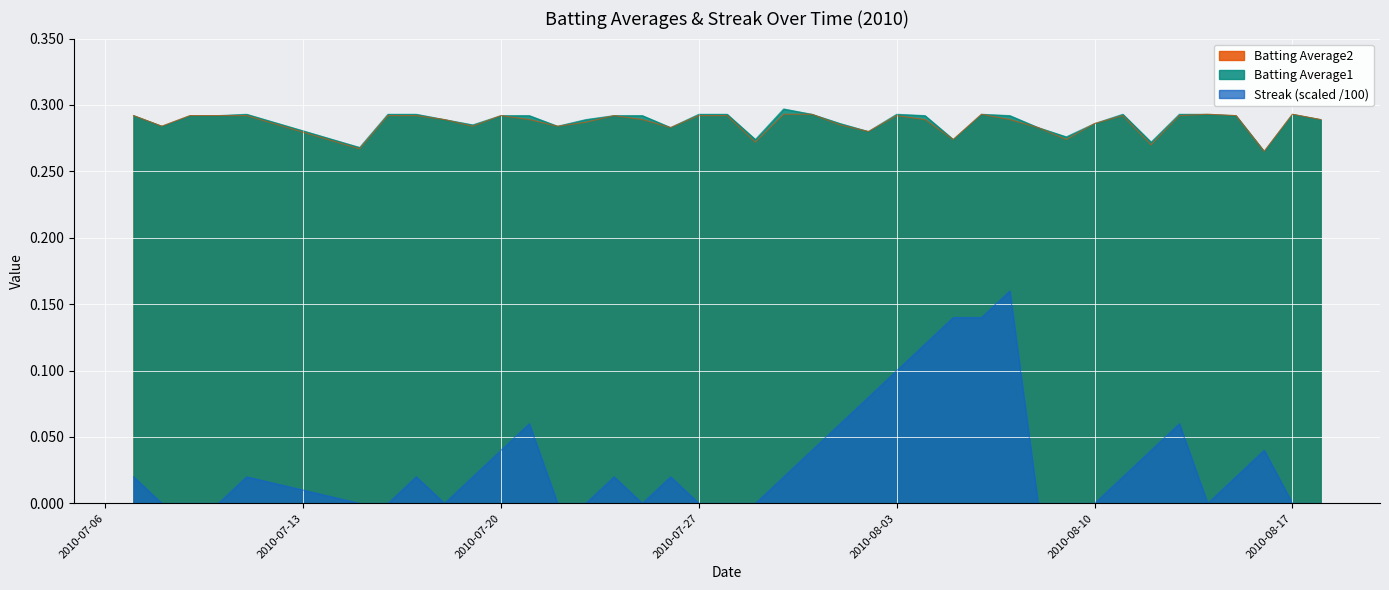

True or false: Batting Average2 and Streak (scaled /100) intersect in this chart.

False